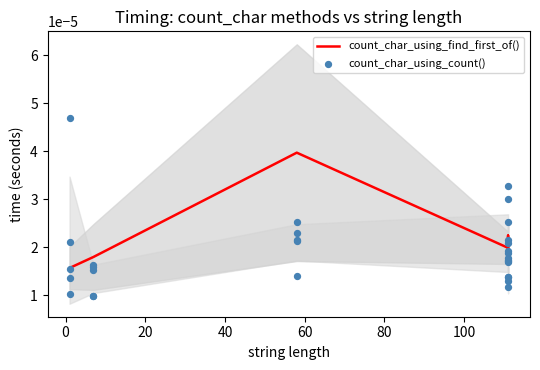

Which series reaches the maximum Y coordinate?

count_char_using_find_first_of()